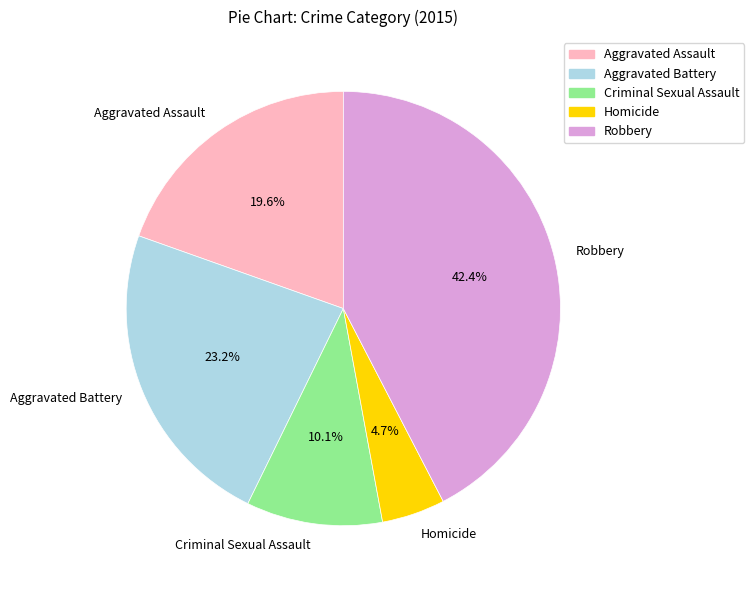

Does Robbery represent more than half of the total?

No